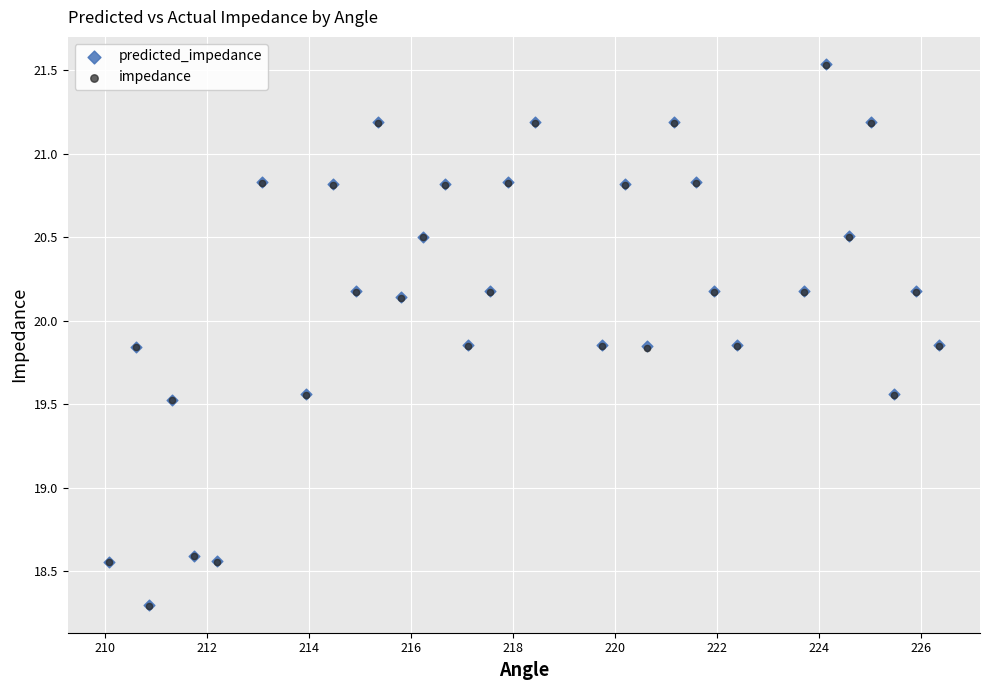

What are all the series names shown in the legend?

predicted_impedance, impedance